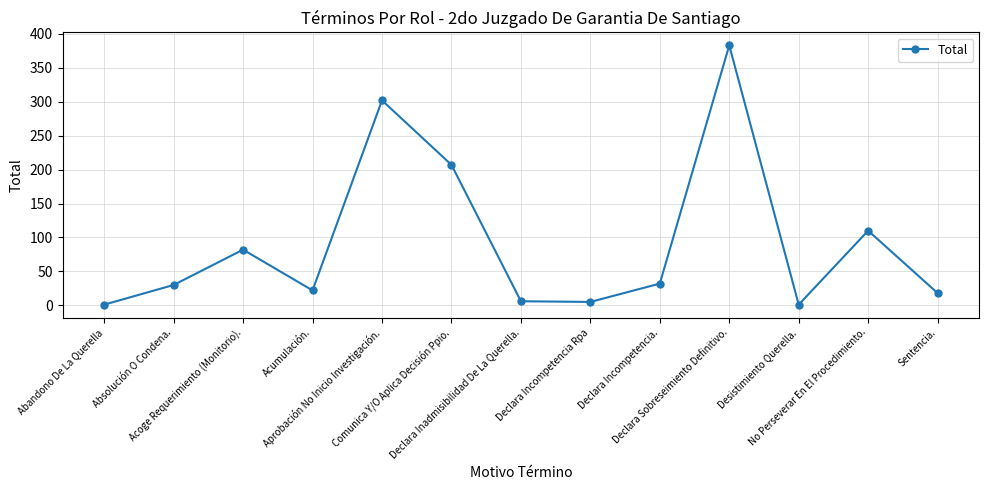

Where is the data nearest to the value 192?

Comunica Y/O Aplica Decisión Ppio.